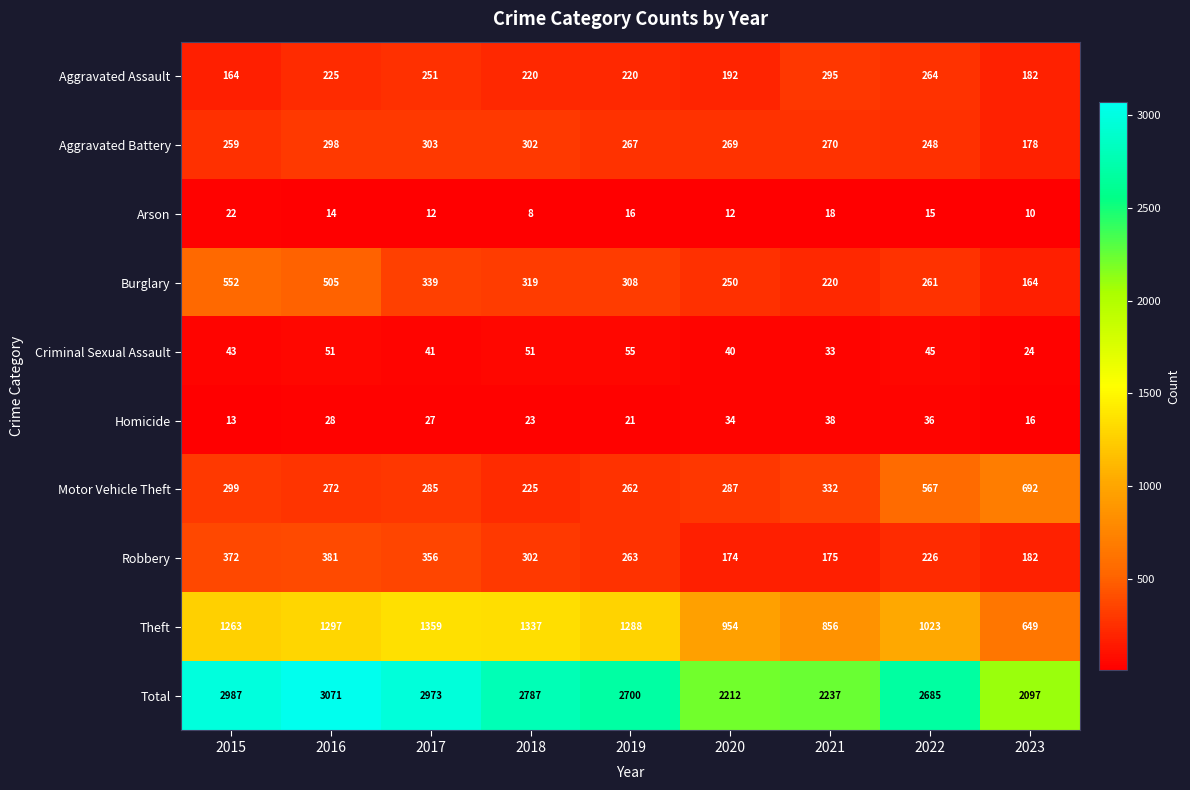

The Total series shows 852 at 2022. True or false?

False